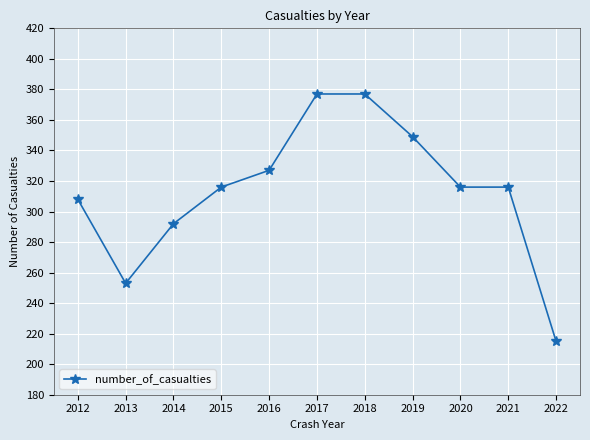

True or false: the data has more than 2 interior local peaks.

False